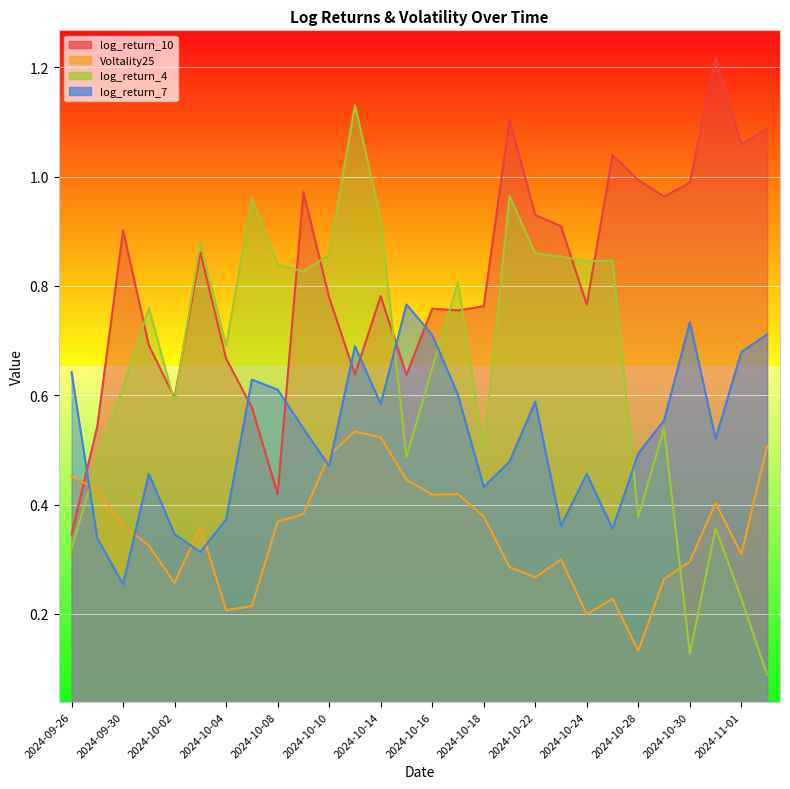

What is the difference between the maximum and minimum values in the log_return_10 series?

0.9